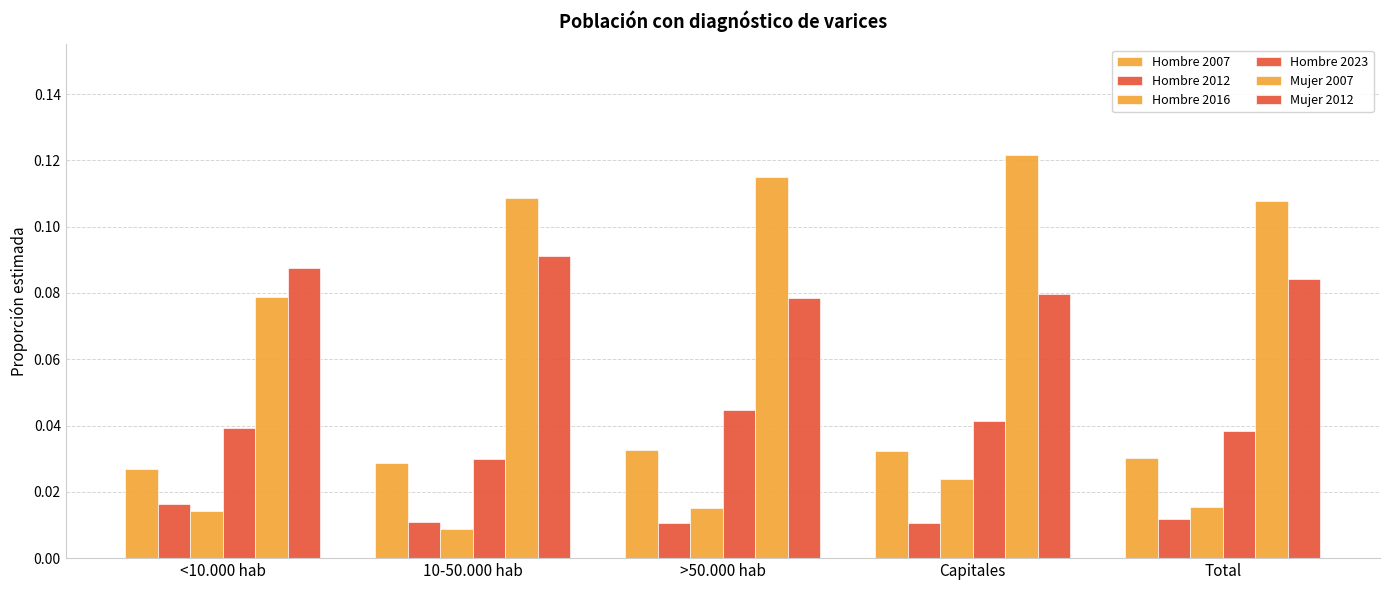

Are the bars horizontal?

No